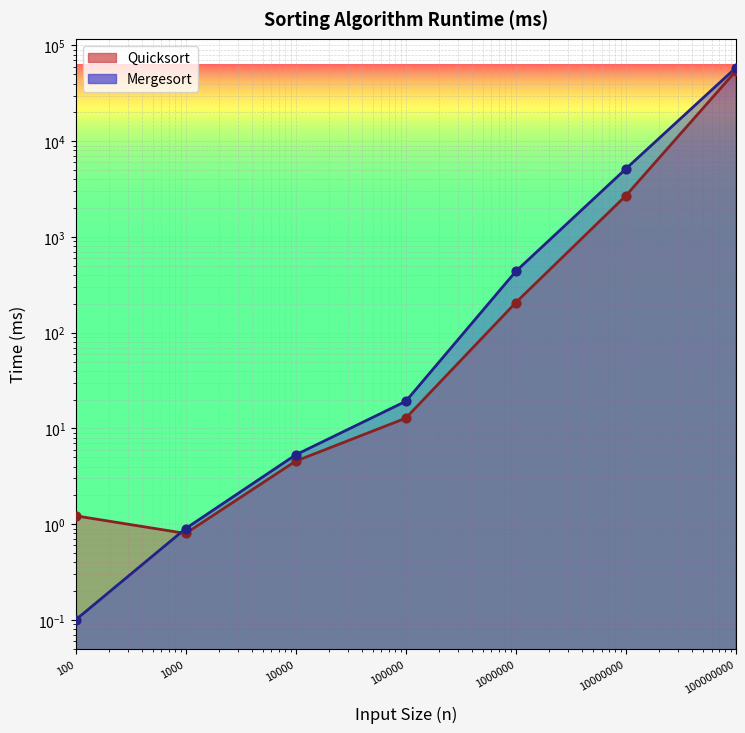

At which category is the sum across all series the highest?

100000000